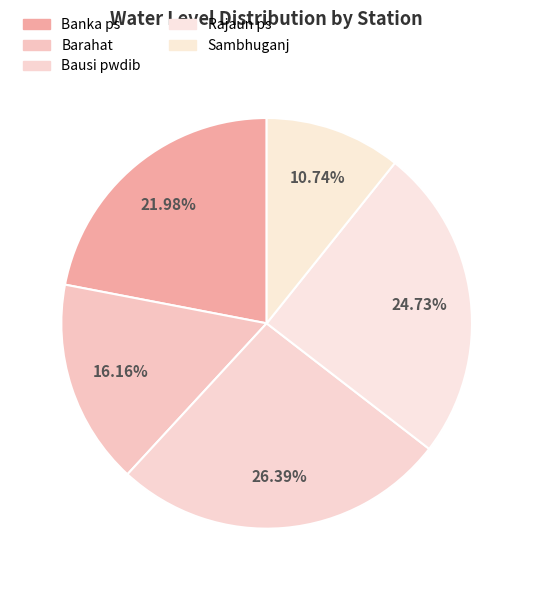

Count the number of slices in the pie.

5